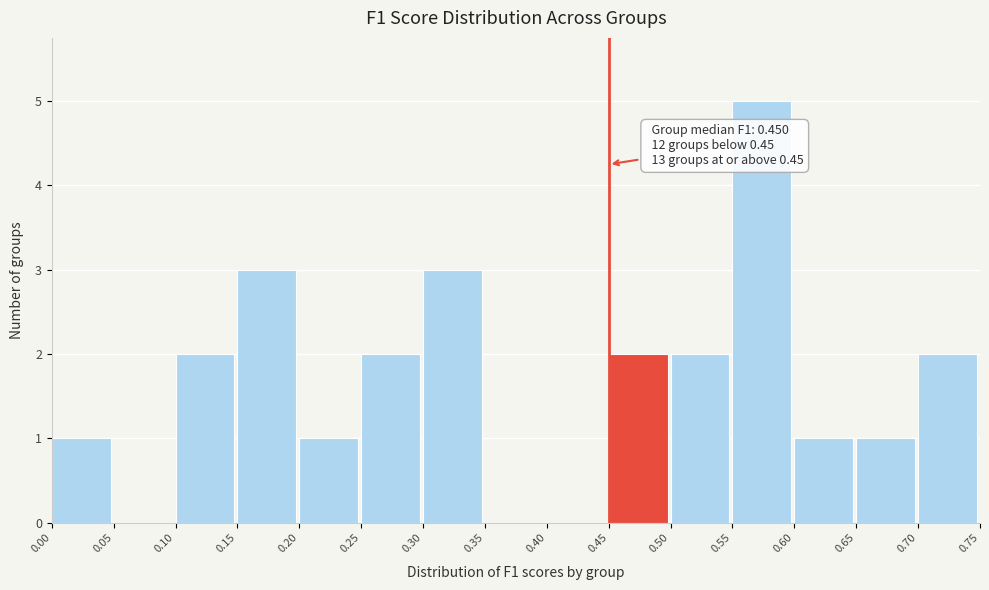

Over which range of the x-axis is the bar tallest?

0.55 to 0.60